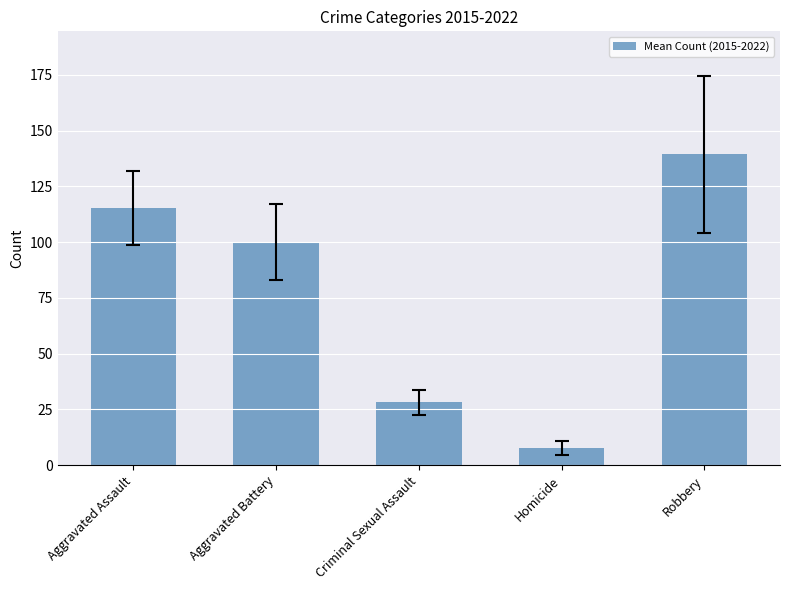

Rank the categories by value from lowest to highest.

Homicide, Criminal Sexual Assault, Aggravated Battery, Aggravated Assault, Robbery